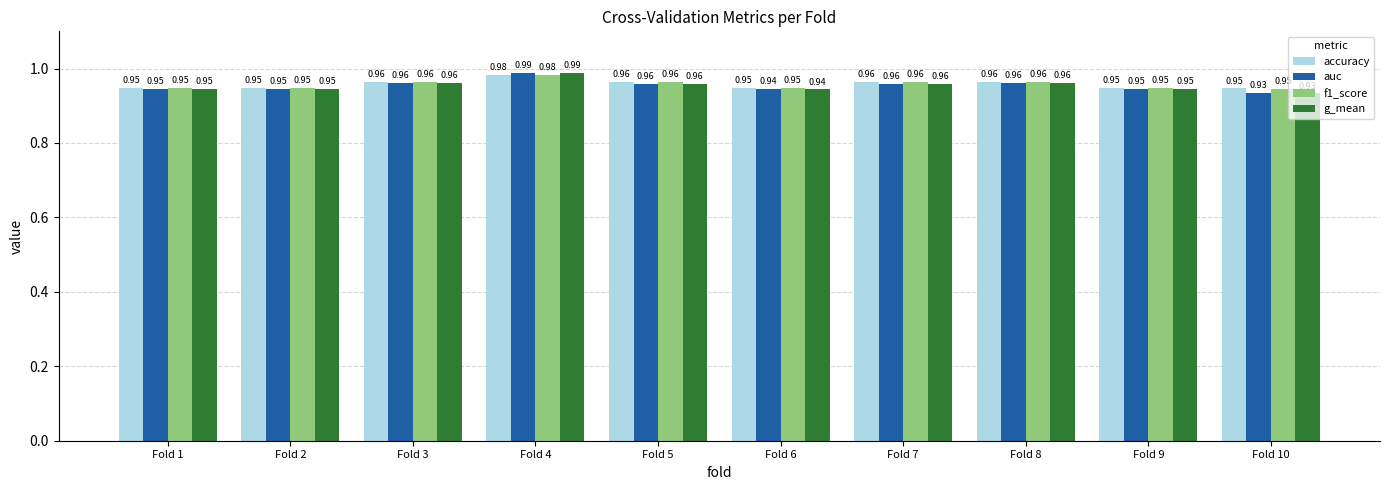

Does the chart contain stacked bars?

No